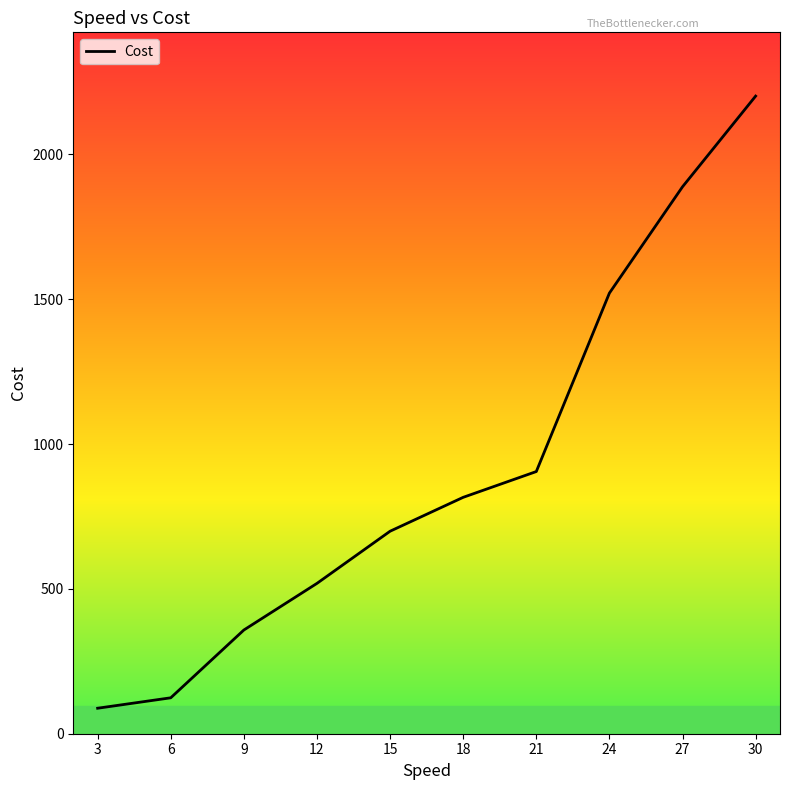

How many distinct data groups are displayed?

1